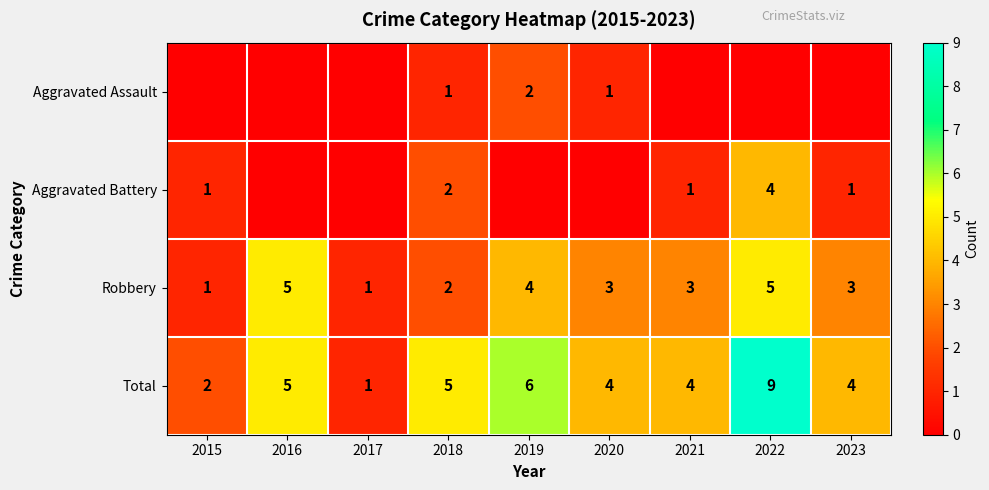

True or false: Total has a value of 9 at 2022.

True